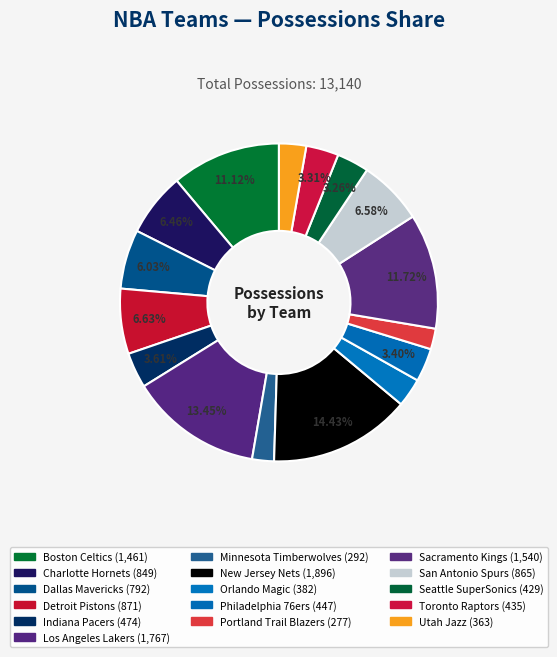

Approximately how many times larger is the value at Portland Trail Blazers compared to Seattle SuperSonics?

0.6